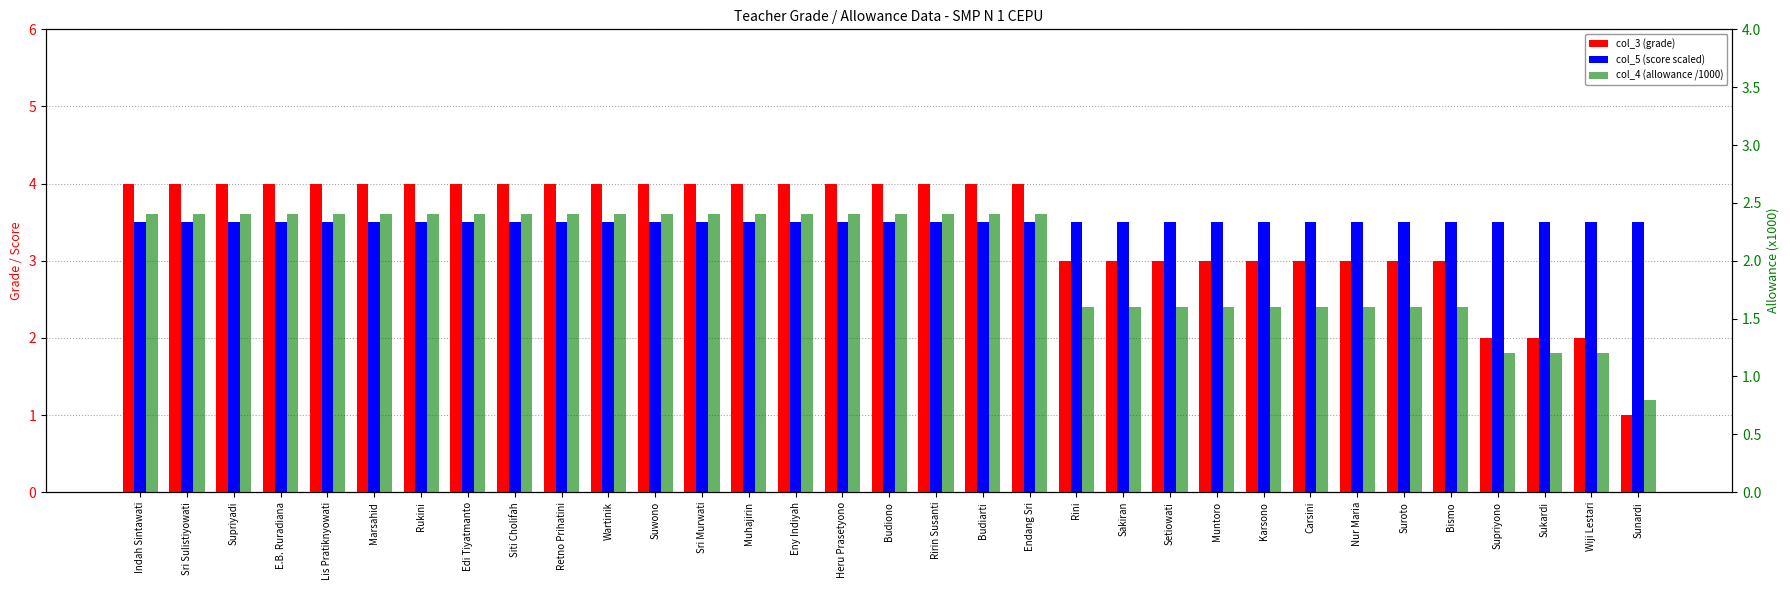

What is the approximate value of col_3 (grade) at Suroto?

3.0